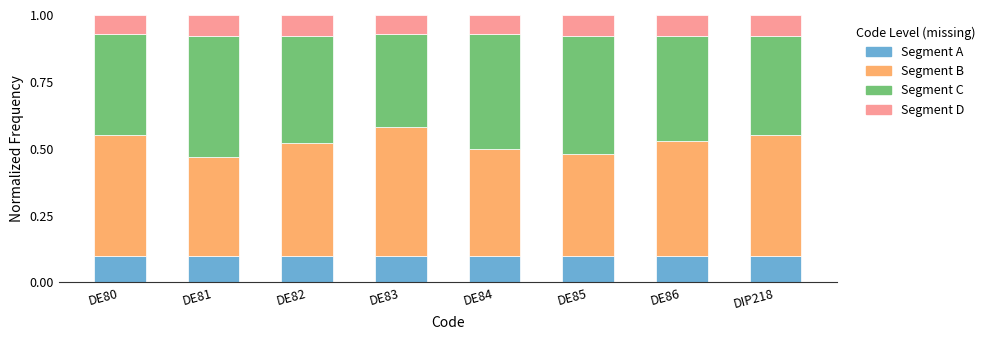

What is the total value across all series at DE80?

1.0